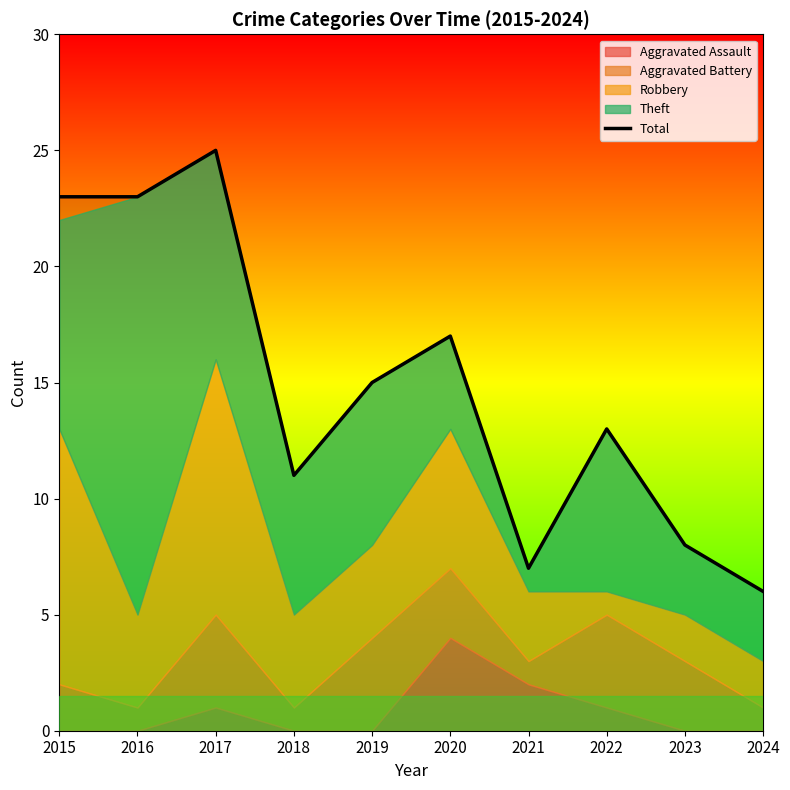

At which label does Total reach its minimum?

2024